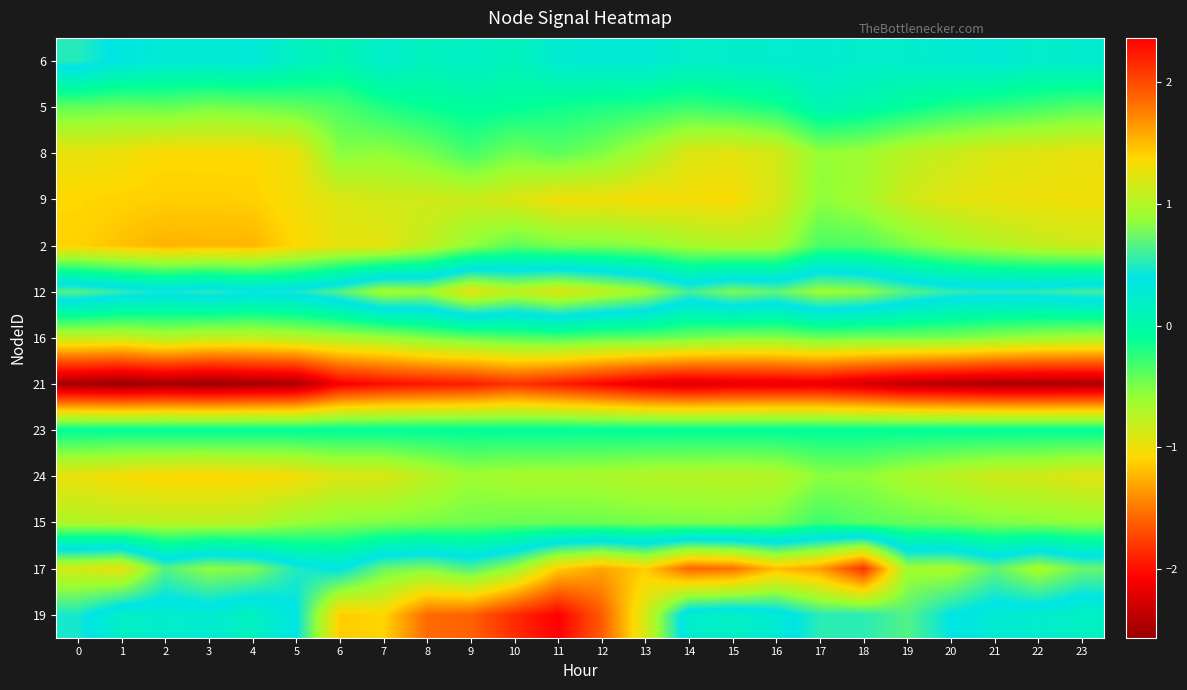

Count the number of data series in this chart.

13